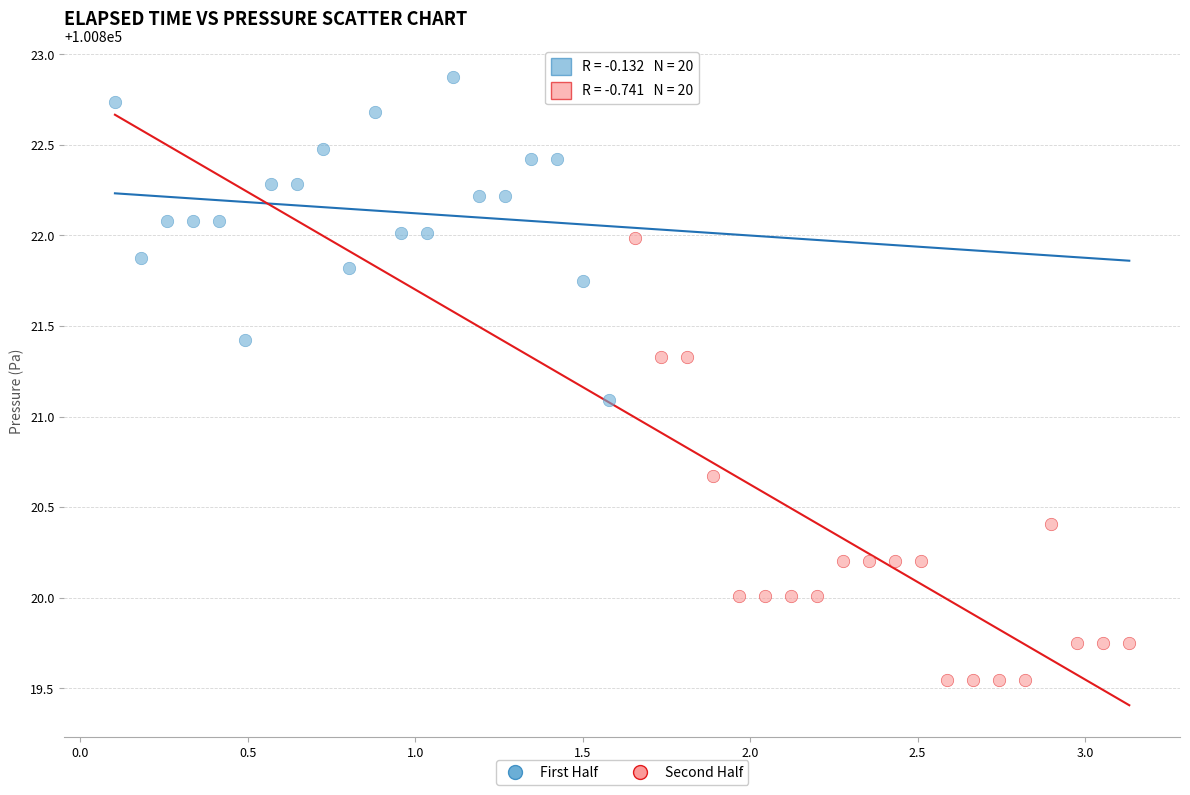

Which series reaches the minimum Y coordinate?

Second Half